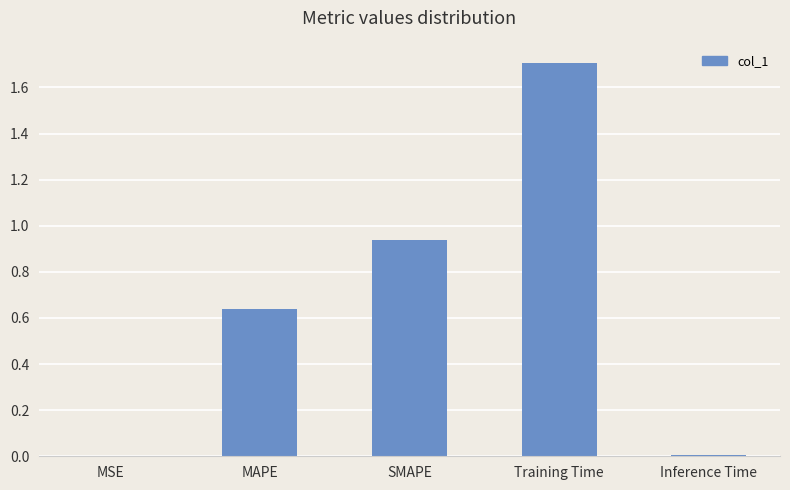

The chart shows a value of 1.7 at SMAPE. True or false?

False